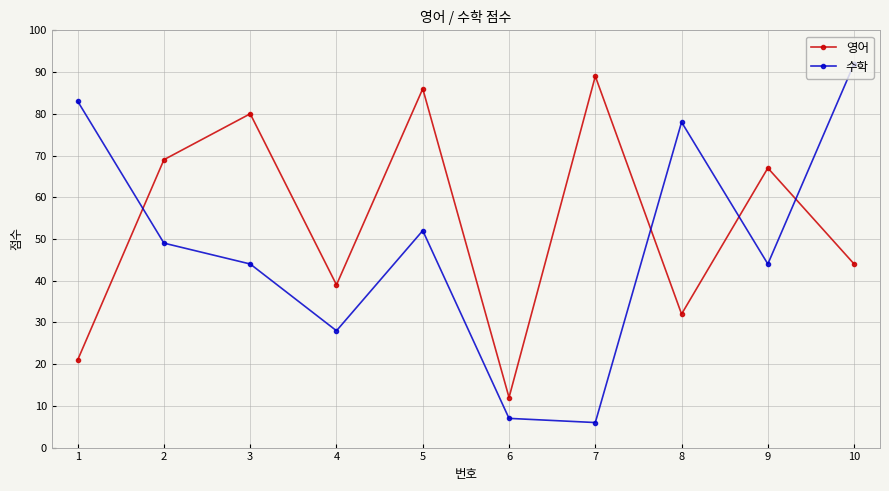

What are all the series names shown in the legend?

영어, 수학